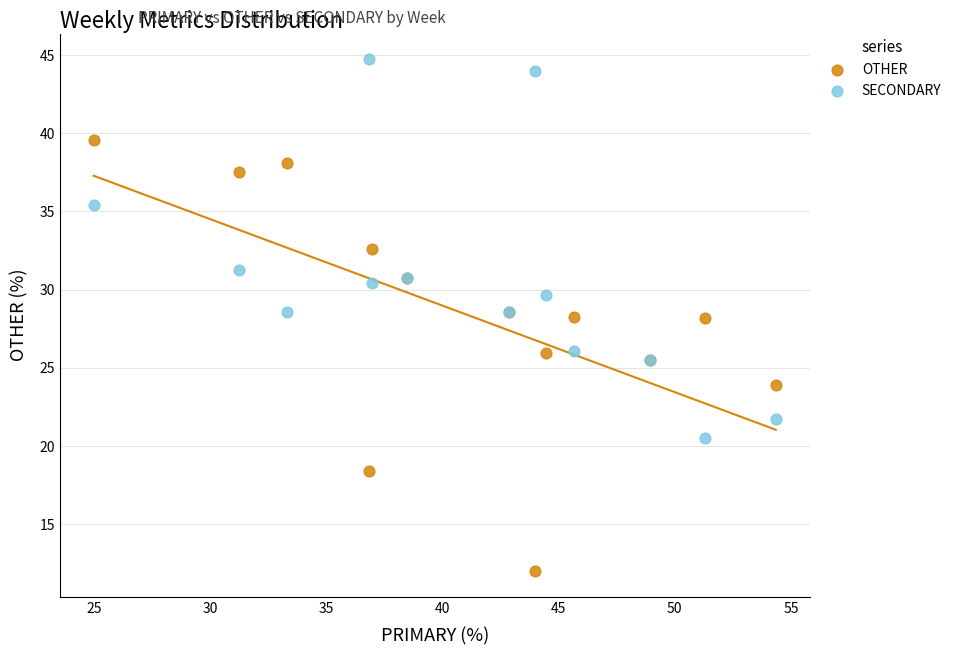

Which series reaches the maximum Y coordinate?

SECONDARY